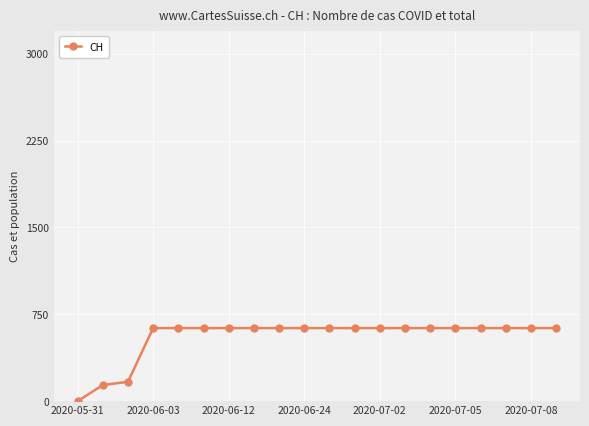

Reading left to right, transcribe all the data shown in this chart.

0	139	167	631	631	631	631	631	631	631	631	631	631	631	631	631	631	631	631	631